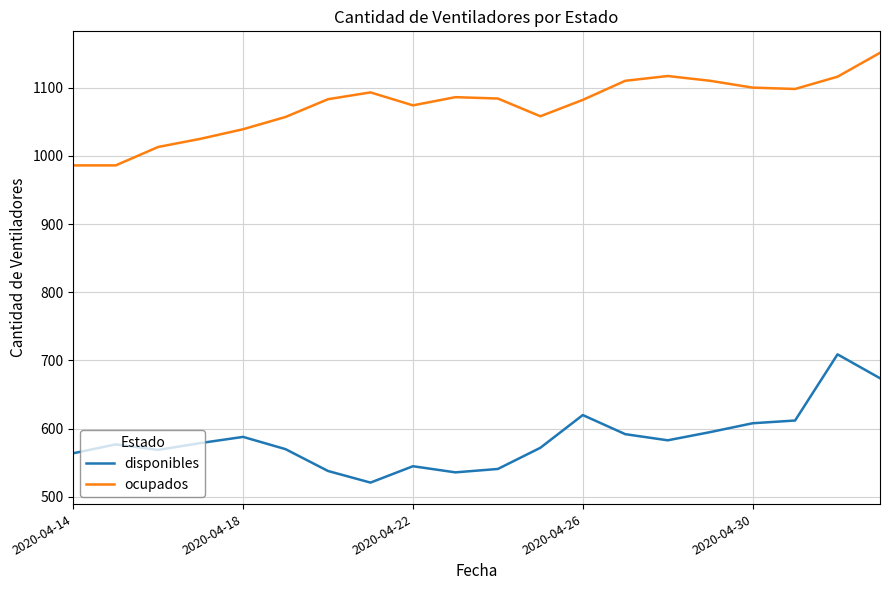

Which series has the largest total across all categories?

ocupados